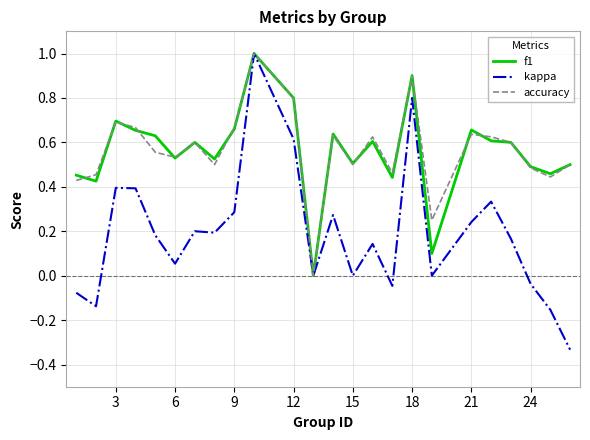

What is the greatest value displayed?

1.0